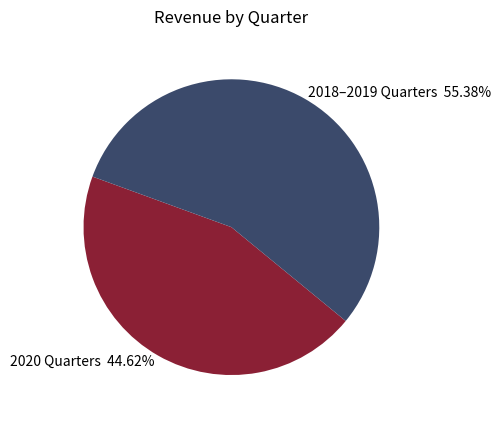

Which slice is the largest?

2018–2019 Quarters 55.38%